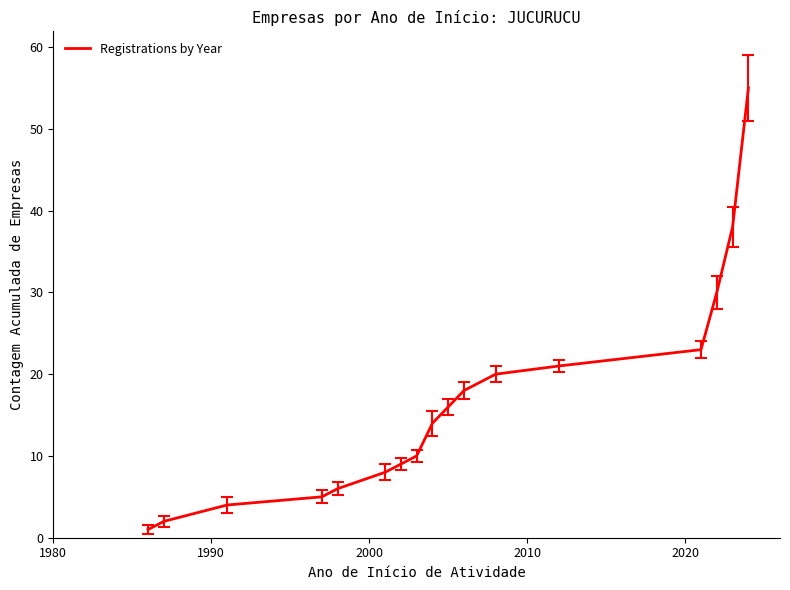

How many series are shown in this chart?

1